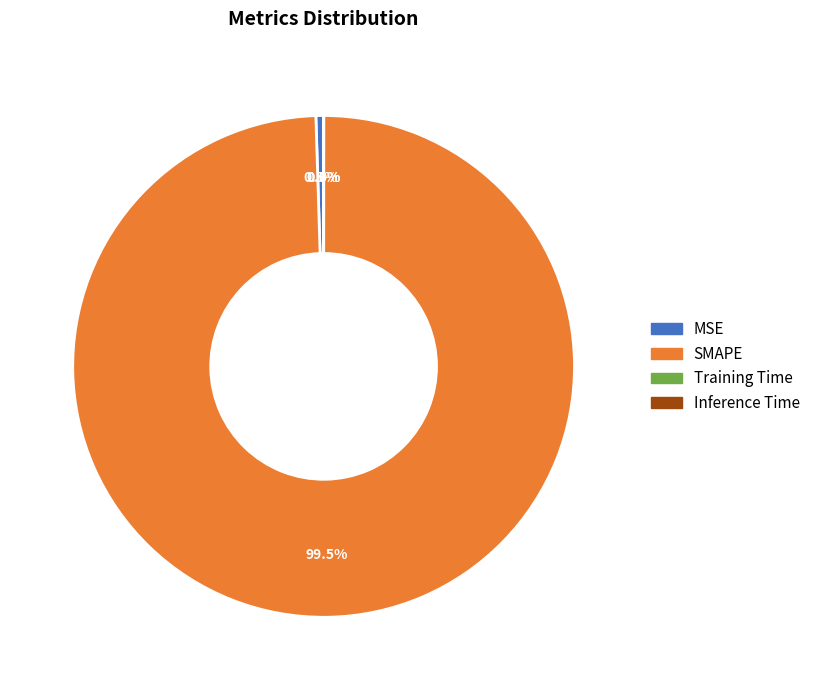

Is there any slice that represents more than half of the pie?

Yes